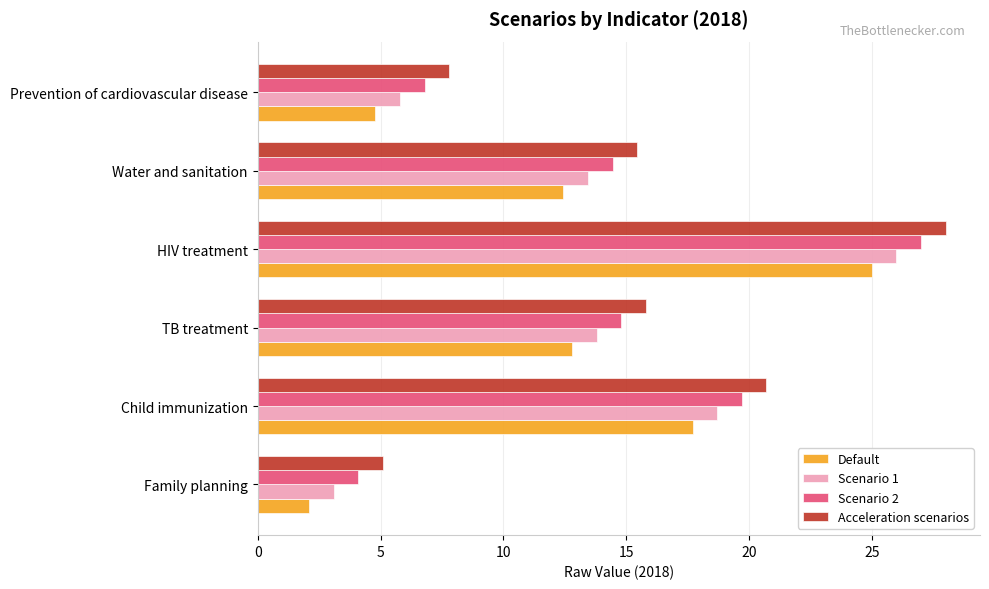

Rank the series by their average value, from highest to lowest.

Acceleration scenarios, Scenario 2, Scenario 1, Default